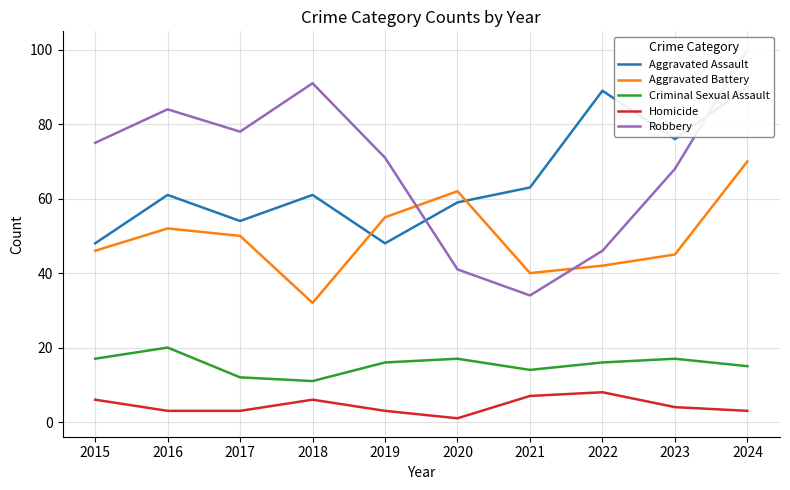

How many distinct data groups are displayed?

5